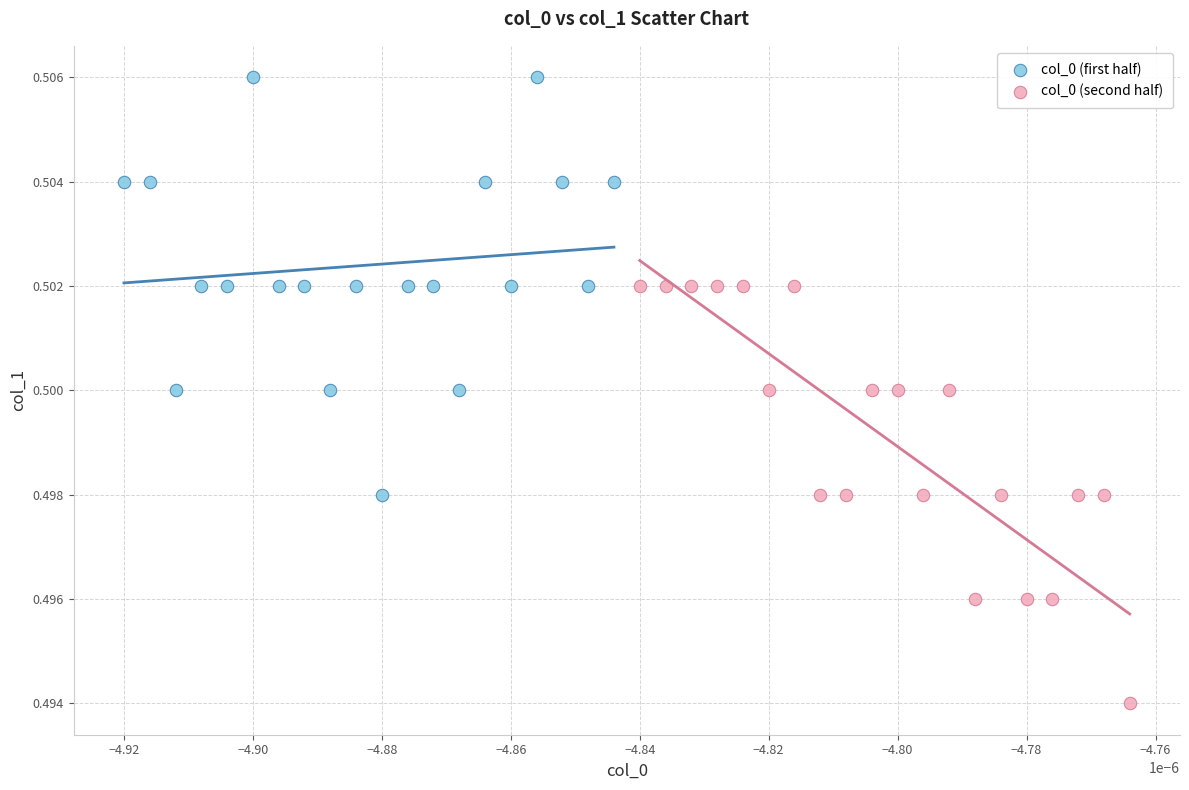

Which series reaches the minimum Y coordinate?

col_0 (second half)